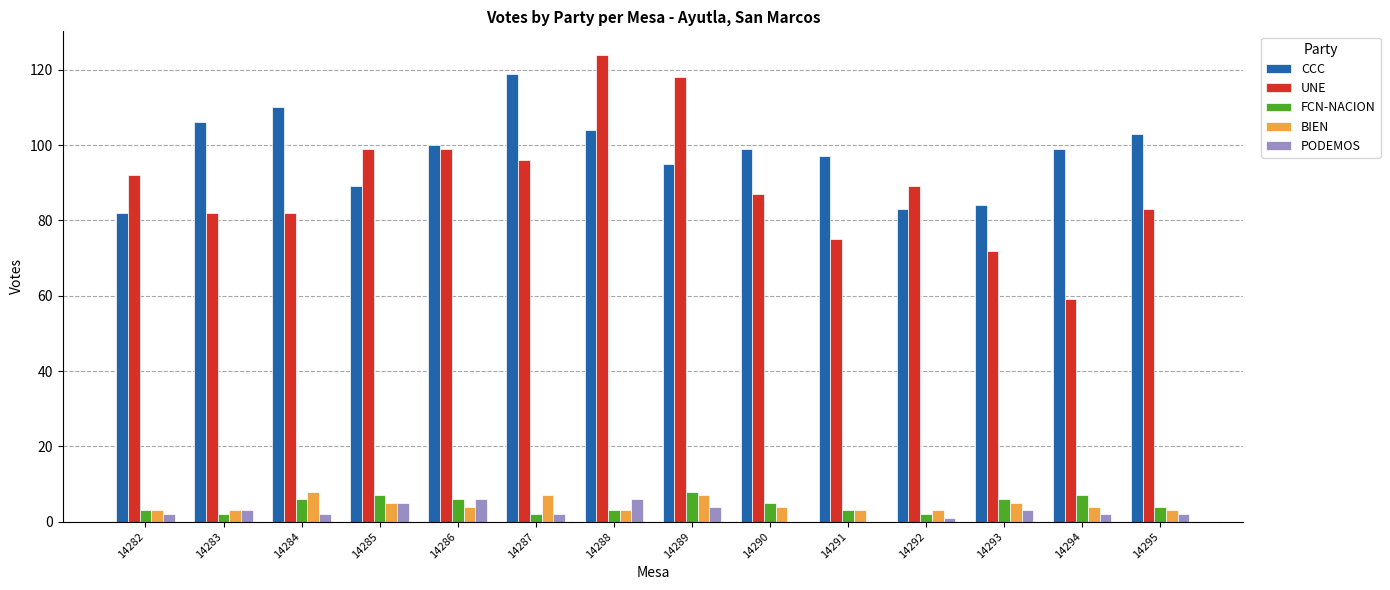

What is the sum of all PODEMOS values?

38